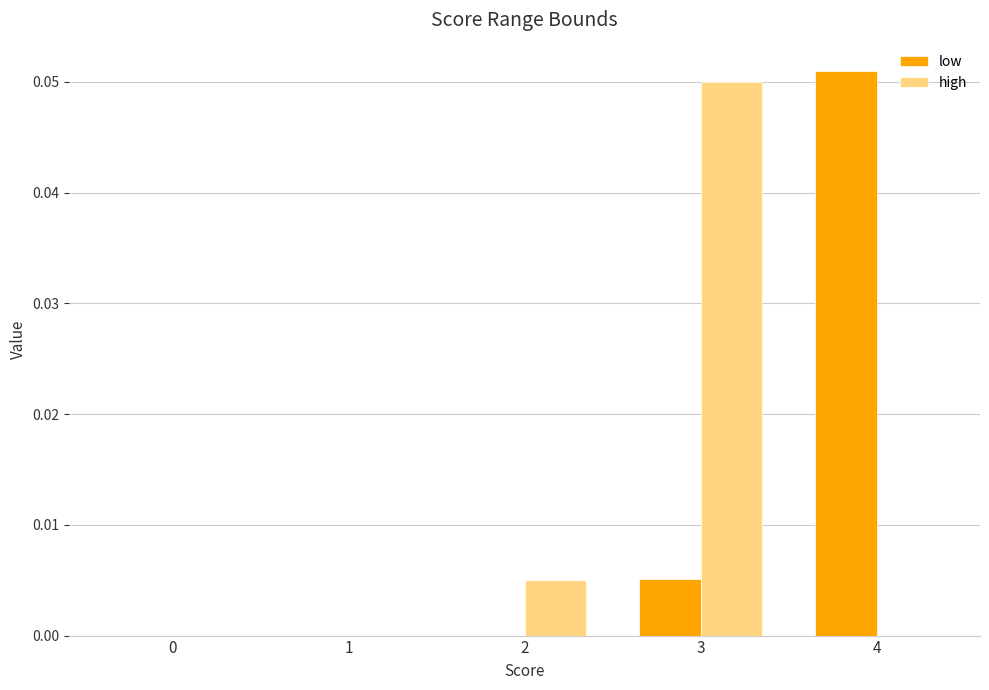

At which category is the sum across all series the highest?

3